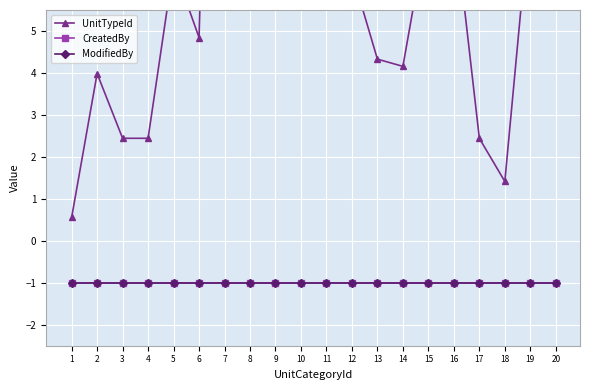

What value does the UnitTypeId series have at 20?

8.1